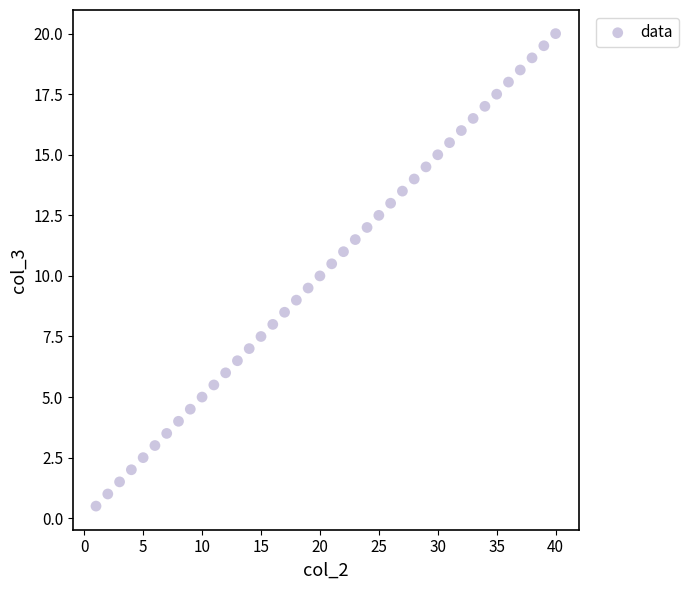

What is the range of X values (max minus min)?

39.0